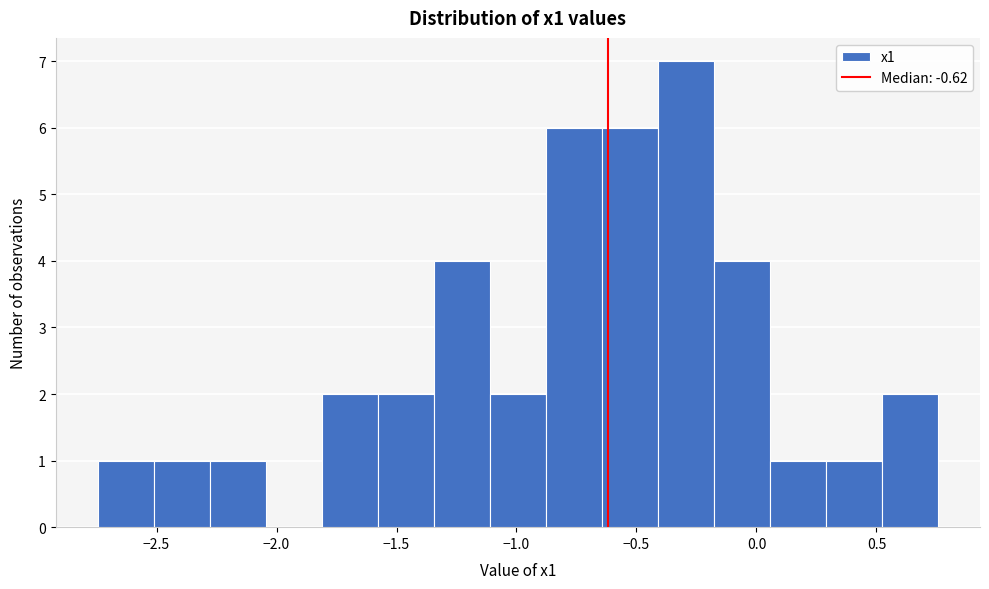

Reading left to right, list every bar in this chart as the range it spans on the x-axis followed by its height. Neither the bar edges nor the heights are printed on the chart, so give them approximately, as read against the axes.

-2.75 to -2.50: 1
-2.50 to -2.30: 1
-2.30 to -2.05: 1
-2.05 to -1.80: 0
-1.80 to -1.60: 2
-1.60 to -1.35: 2
-1.35 to -1.10: 4
-1.10 to -0.90: 2
-0.90 to -0.65: 6
-0.65 to -0.40: 6
-0.40 to -0.20: 7
-0.20 to 0.05: 4
0.05 to 0.30: 1
0.30 to 0.50: 1
0.50 to 0.75: 2